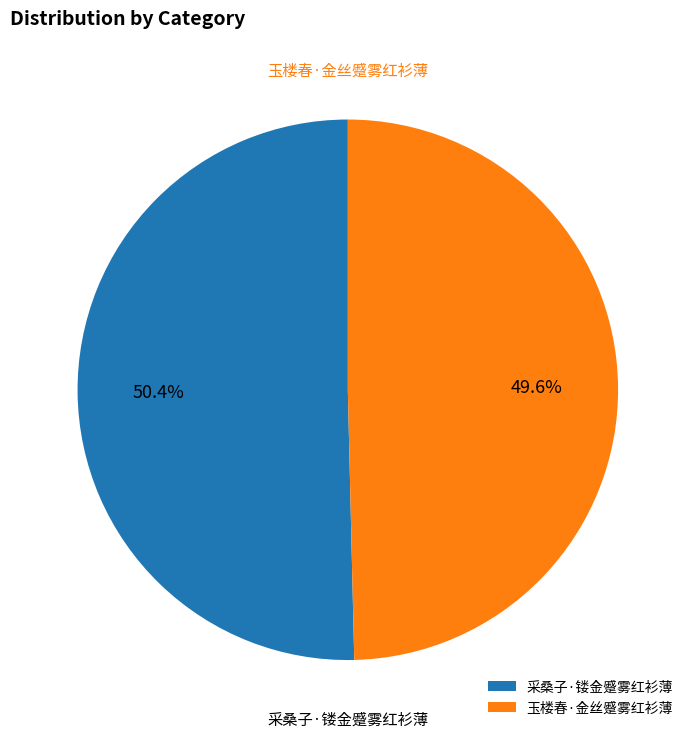

What is the largest slice in the pie chart?

采桑子·镂金蹙雾红衫薄